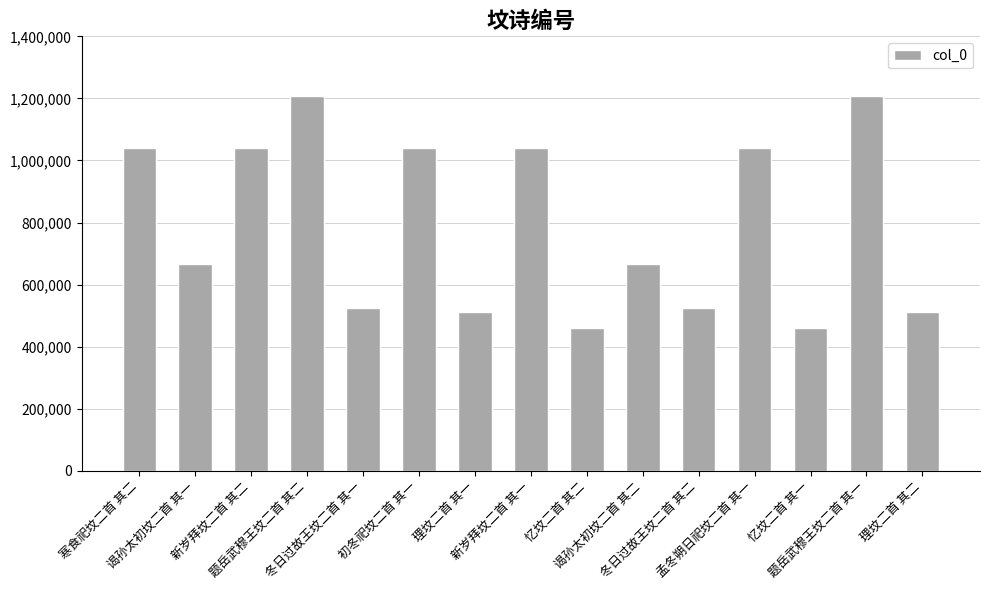

Where does the data first go above 665725?

寒食祀坟二首 其二